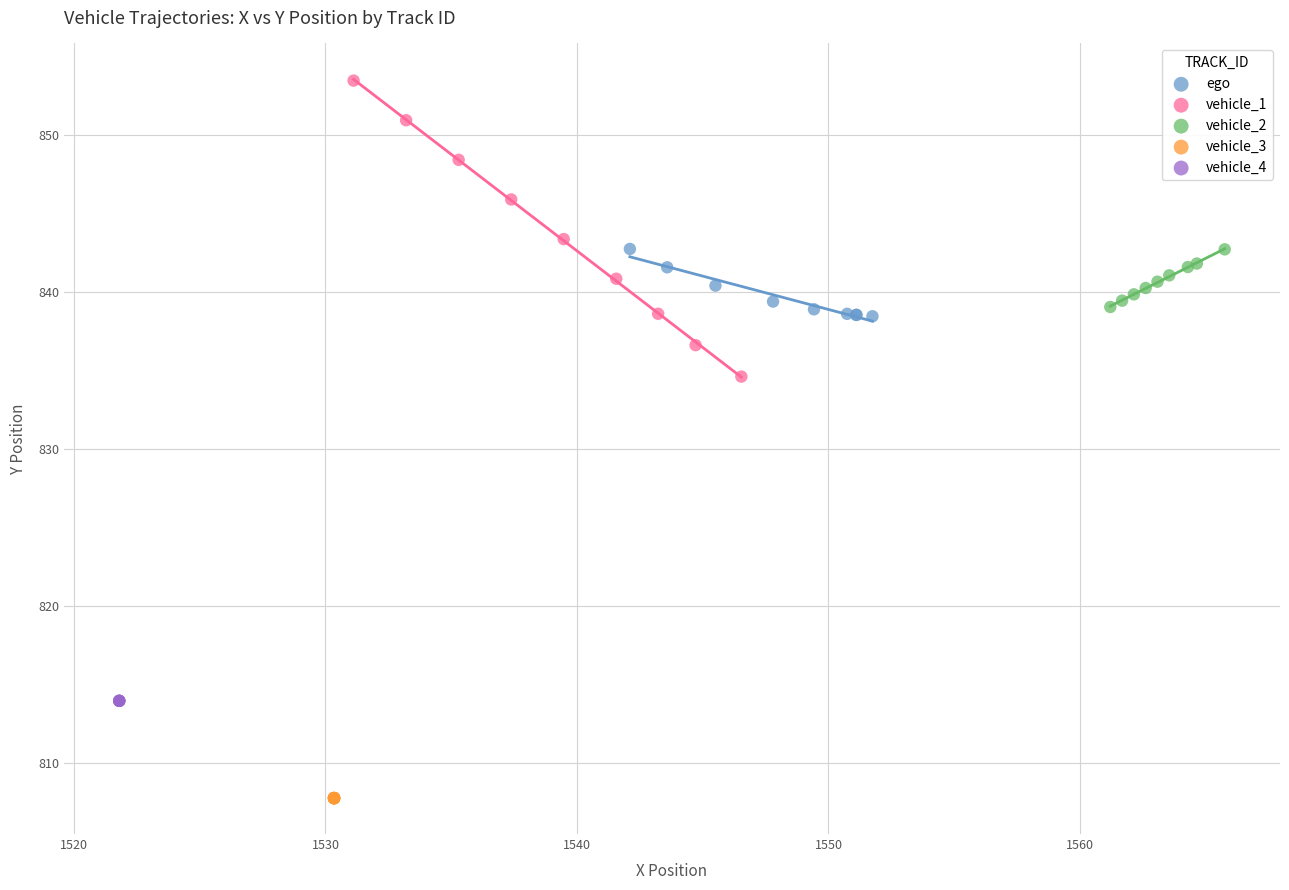

Which series reaches the minimum Y coordinate?

vehicle_3